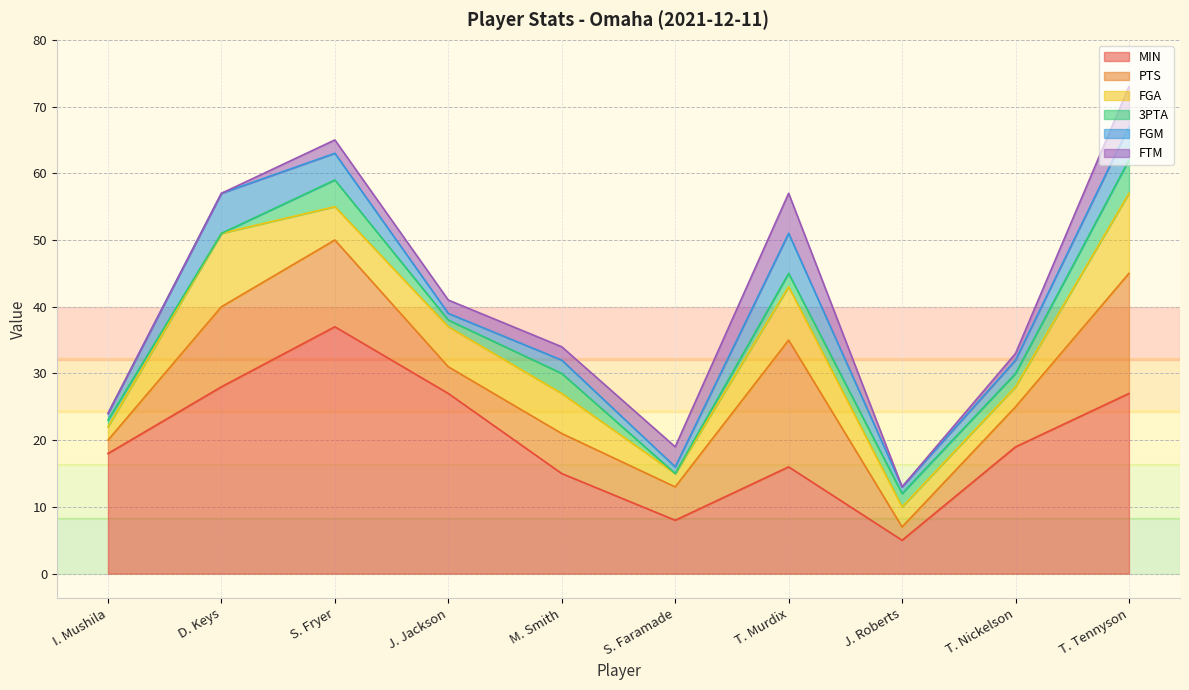

Is the value of FGA at S. Faramade greater than the value of FTM at M. Smith?

No